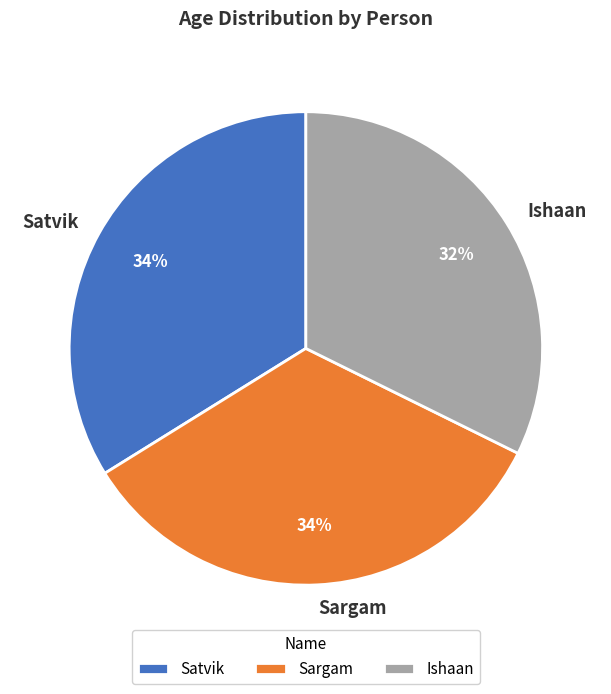

Which category has the smallest portion of the pie?

Ishaan